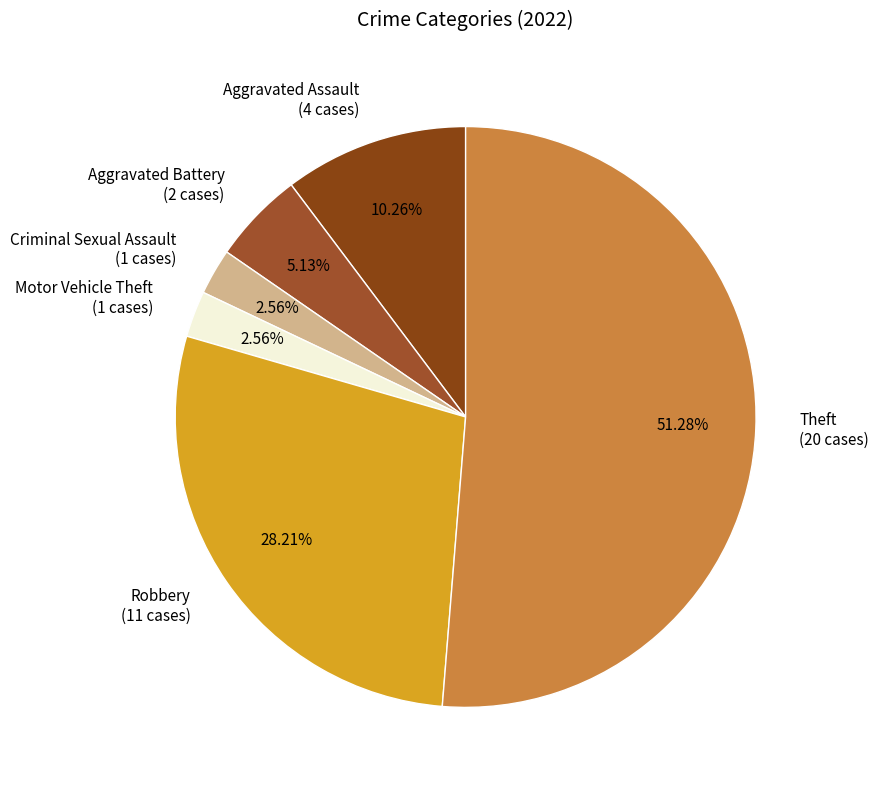

How many slices are in this pie chart?

6